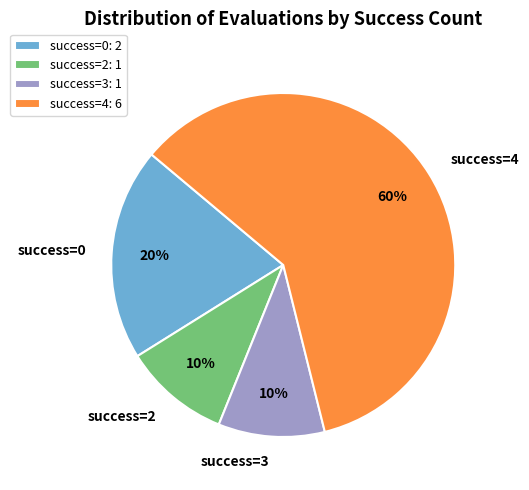

To the nearest percent, what is the average slice percentage?

25%